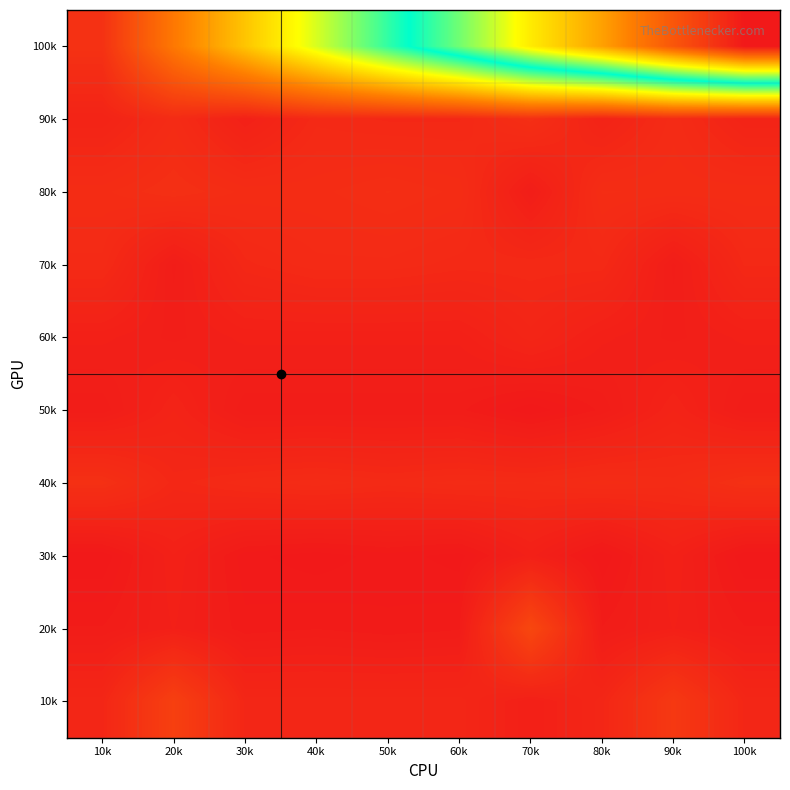

What is the smallest value displayed?

1808